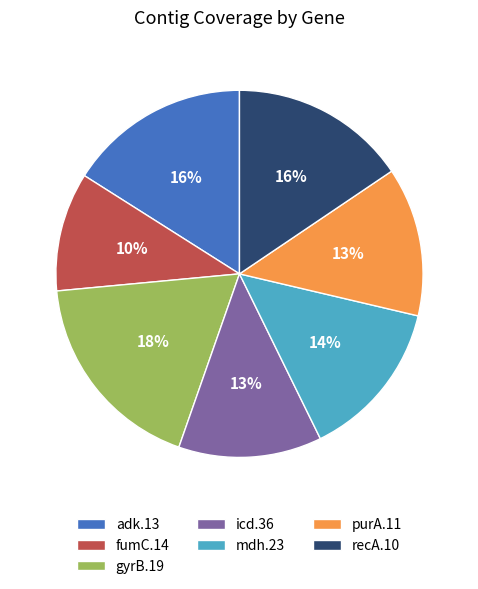

Combined, do purA.11 and fumC.14 account for over 50%?

No